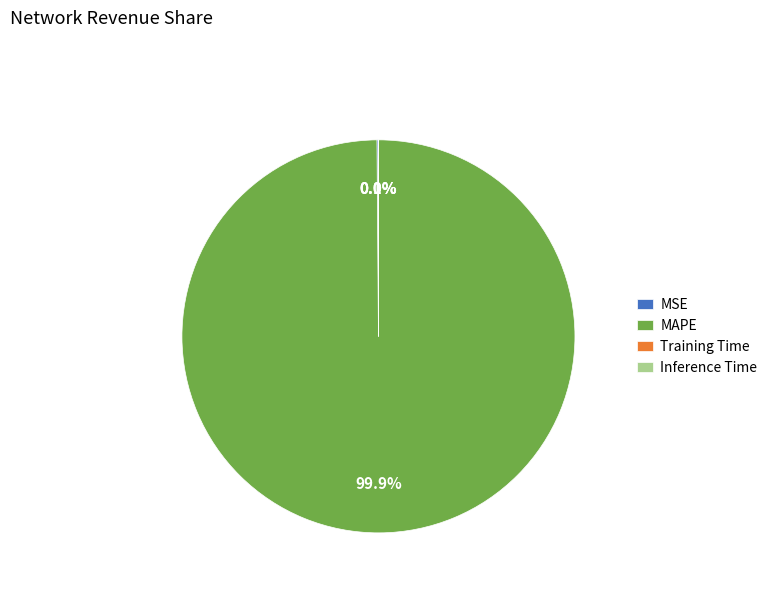

Which slice is the largest?

MAPE